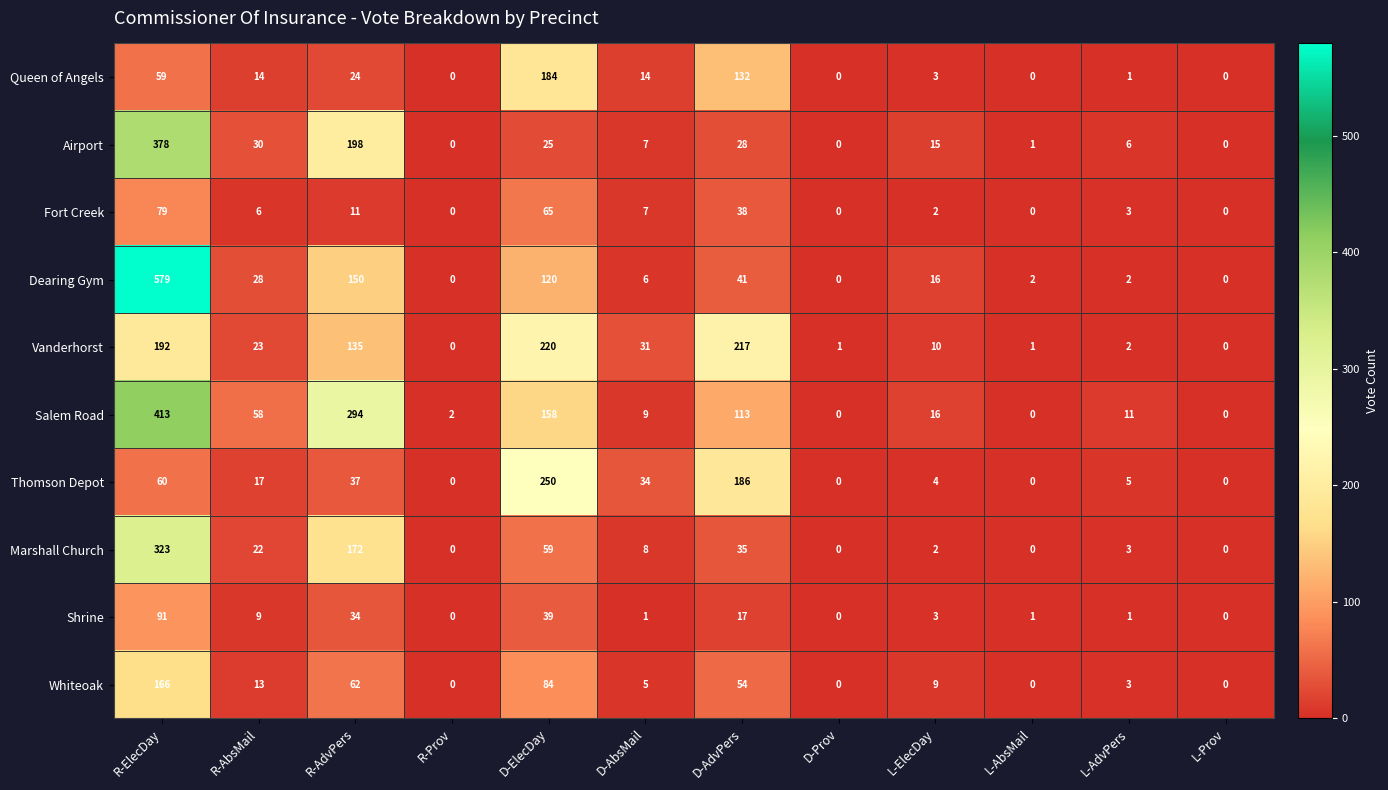

How many data points does each series have?

12